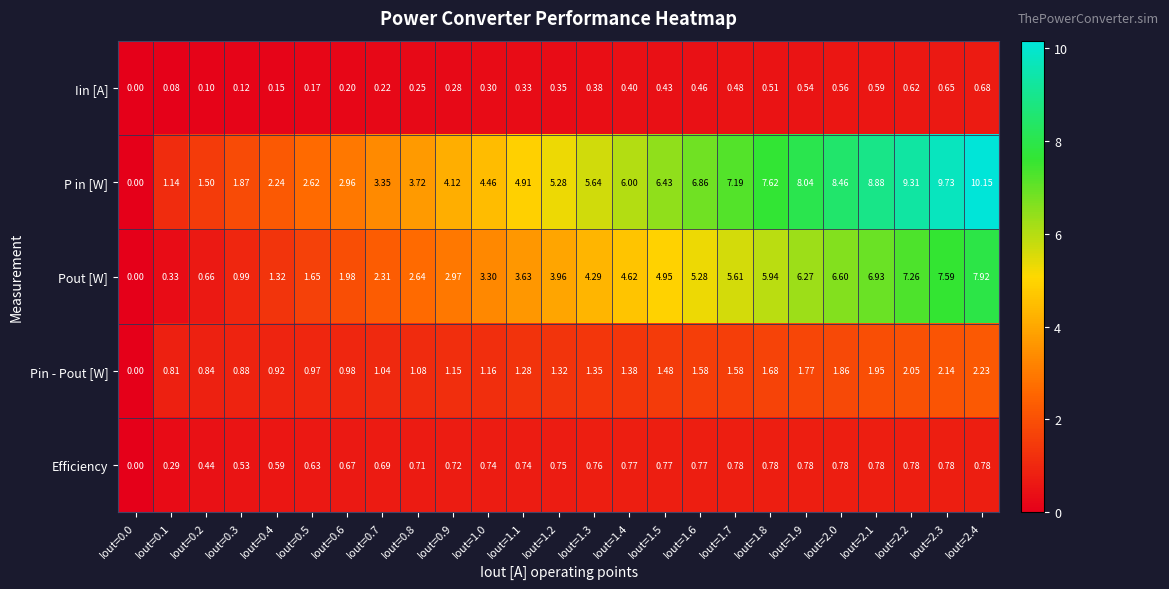

At Iout=2.0, list the series in order from smallest to largest.

Iin [A], Efficiency, Pin - Pout [W], Pout [W], P in [W]